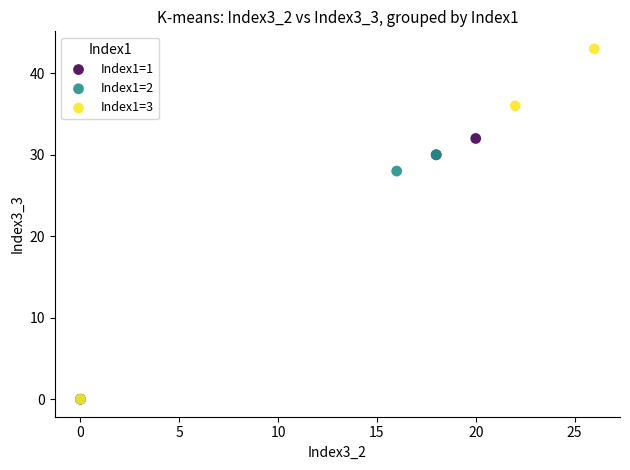

What are all the series names shown in the legend?

Index1=1, Index1=2, Index1=3